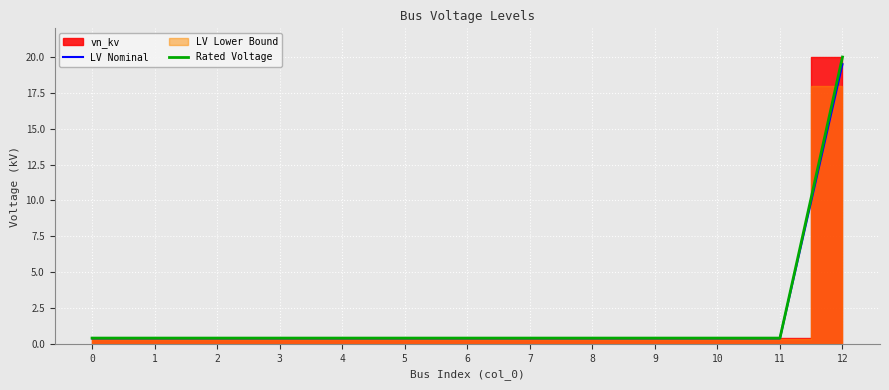

The Rated Voltage series shows 0.4 at 5. True or false?

True